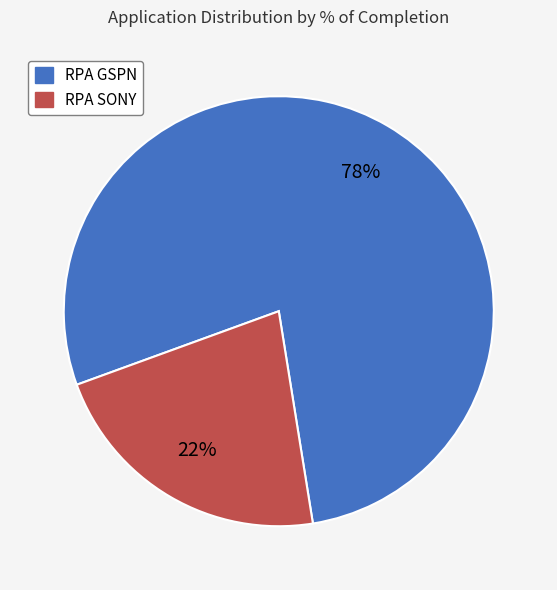

To the nearest percent, what is the average slice percentage?

50%